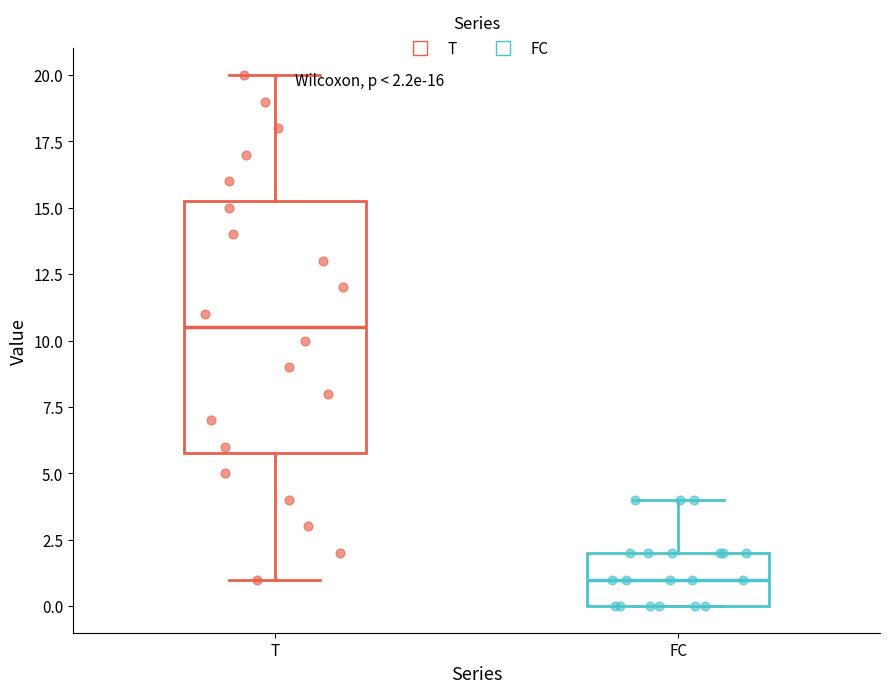

Comparing the boxes themselves (not the whiskers), which one is the tallest?

T